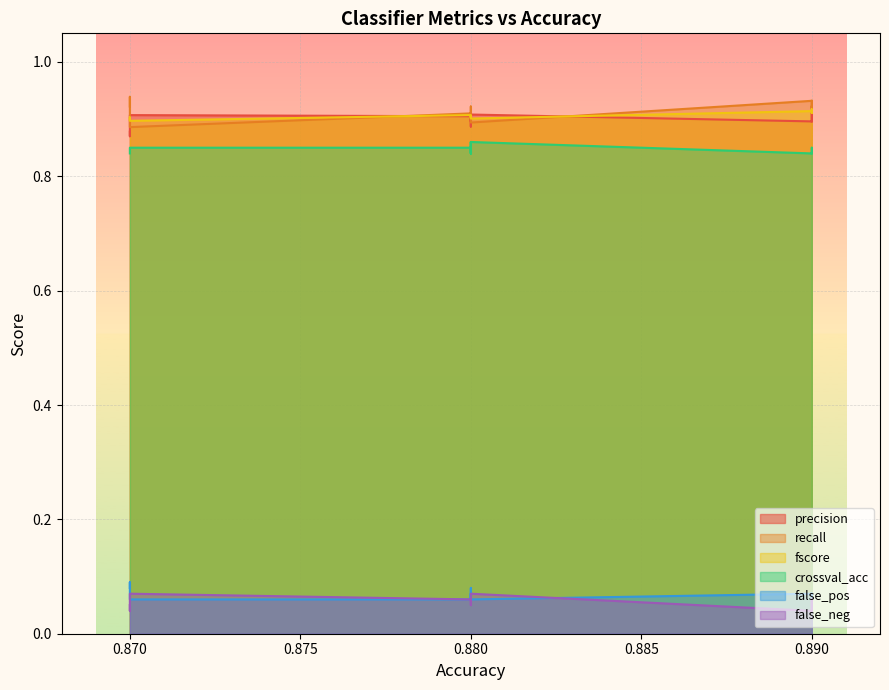

What are all the series names shown in the legend?

precision, recall, fscore, crossval_acc, false_pos, false_neg